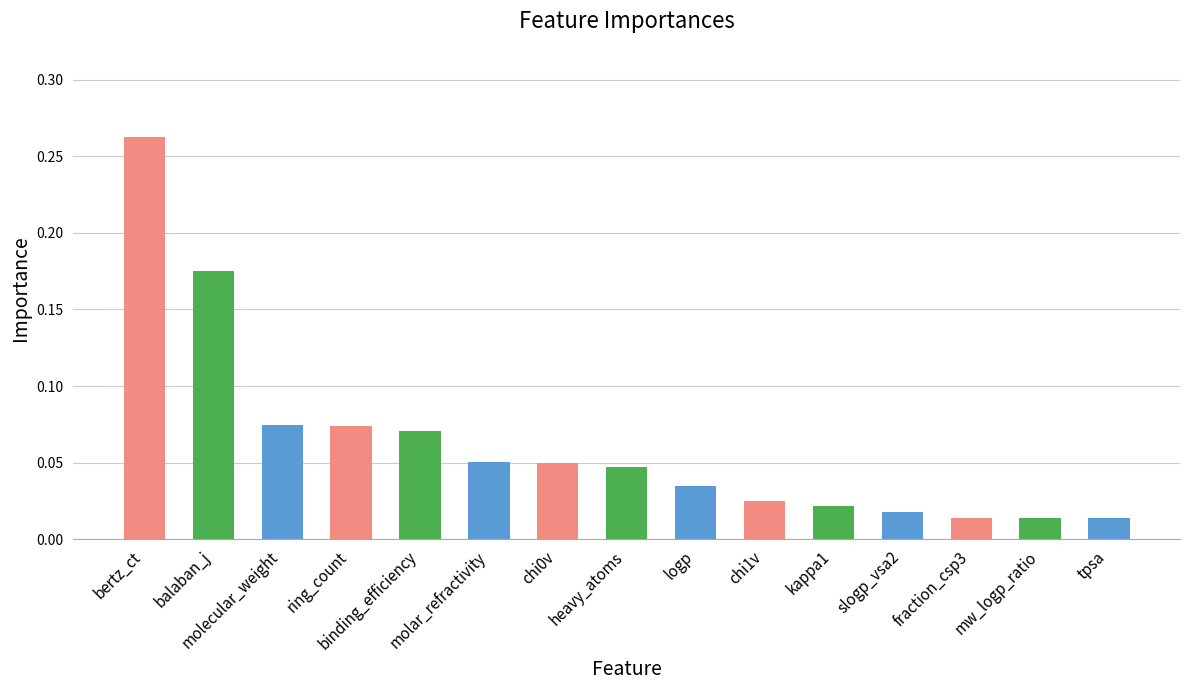

What is the sum of all values?

0.9